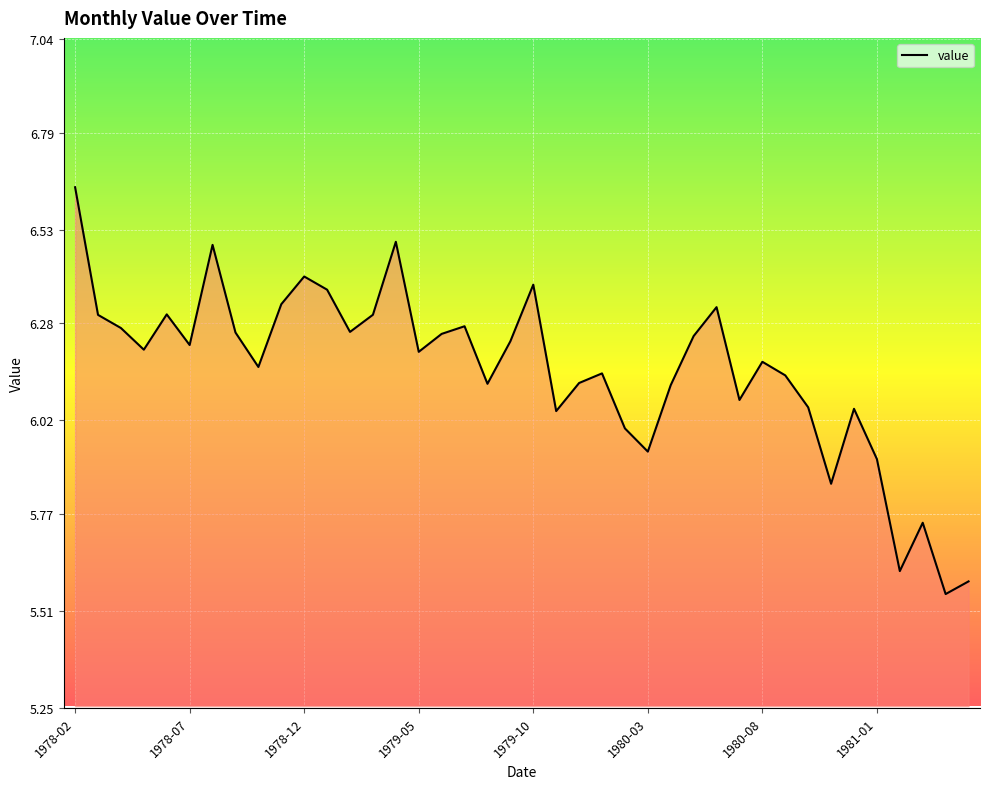

What is the difference between the maximum and minimum values?

1.1